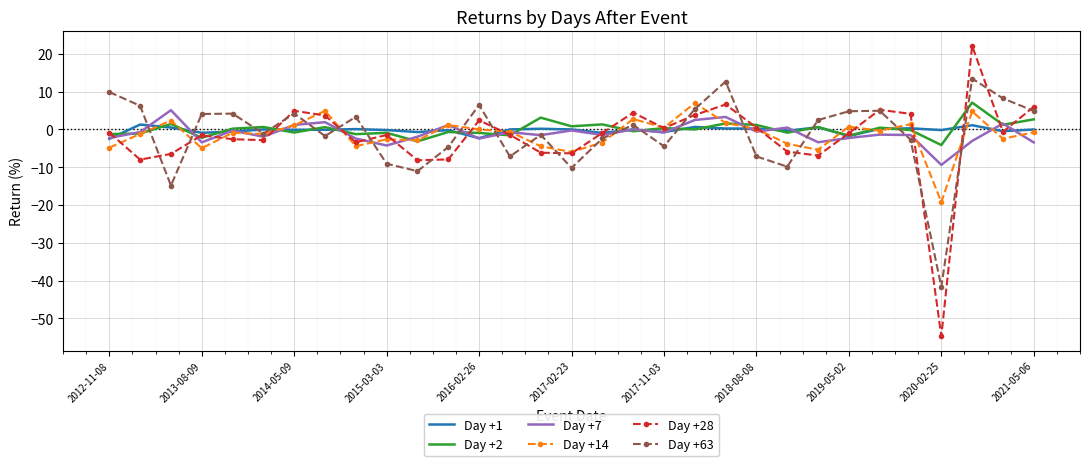

Which series has the widest spread of values?

Day +28